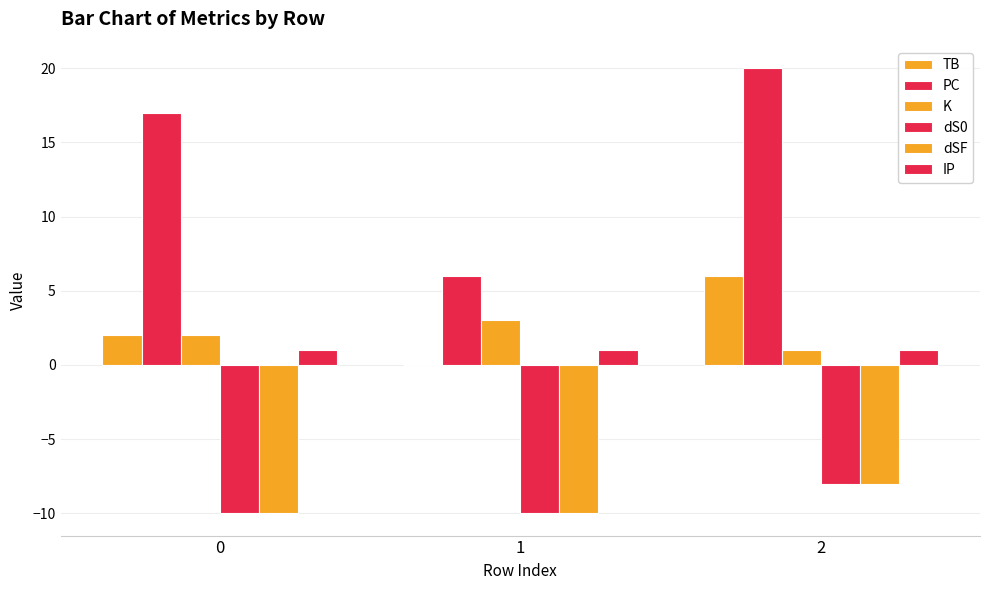

What is the difference between the dSF values at 1 and 2?

2